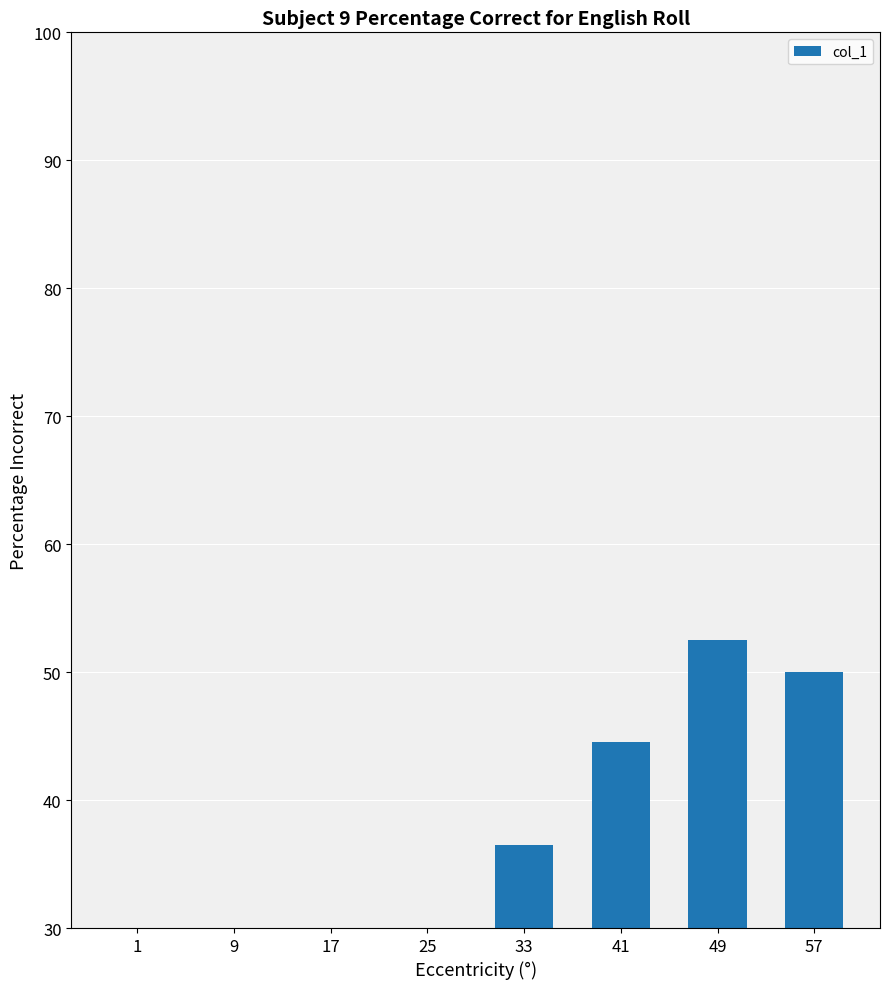

Where does the data first go above 36?

33